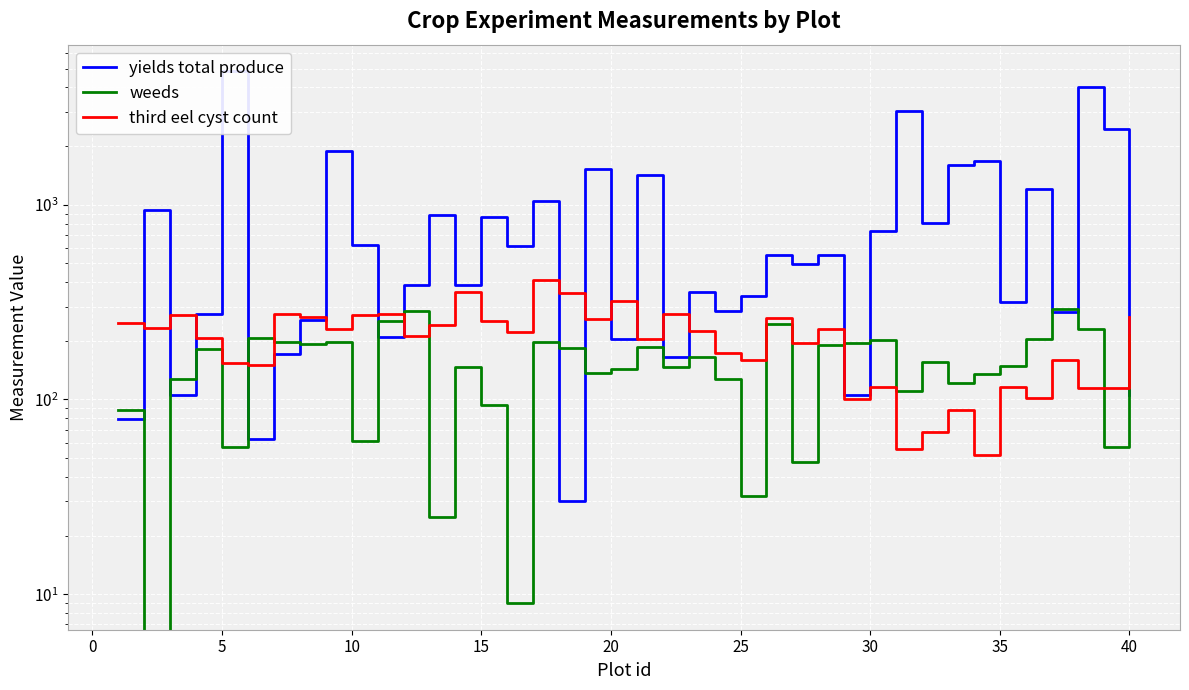

True or false: weeds has a value of 279 at 20.

False